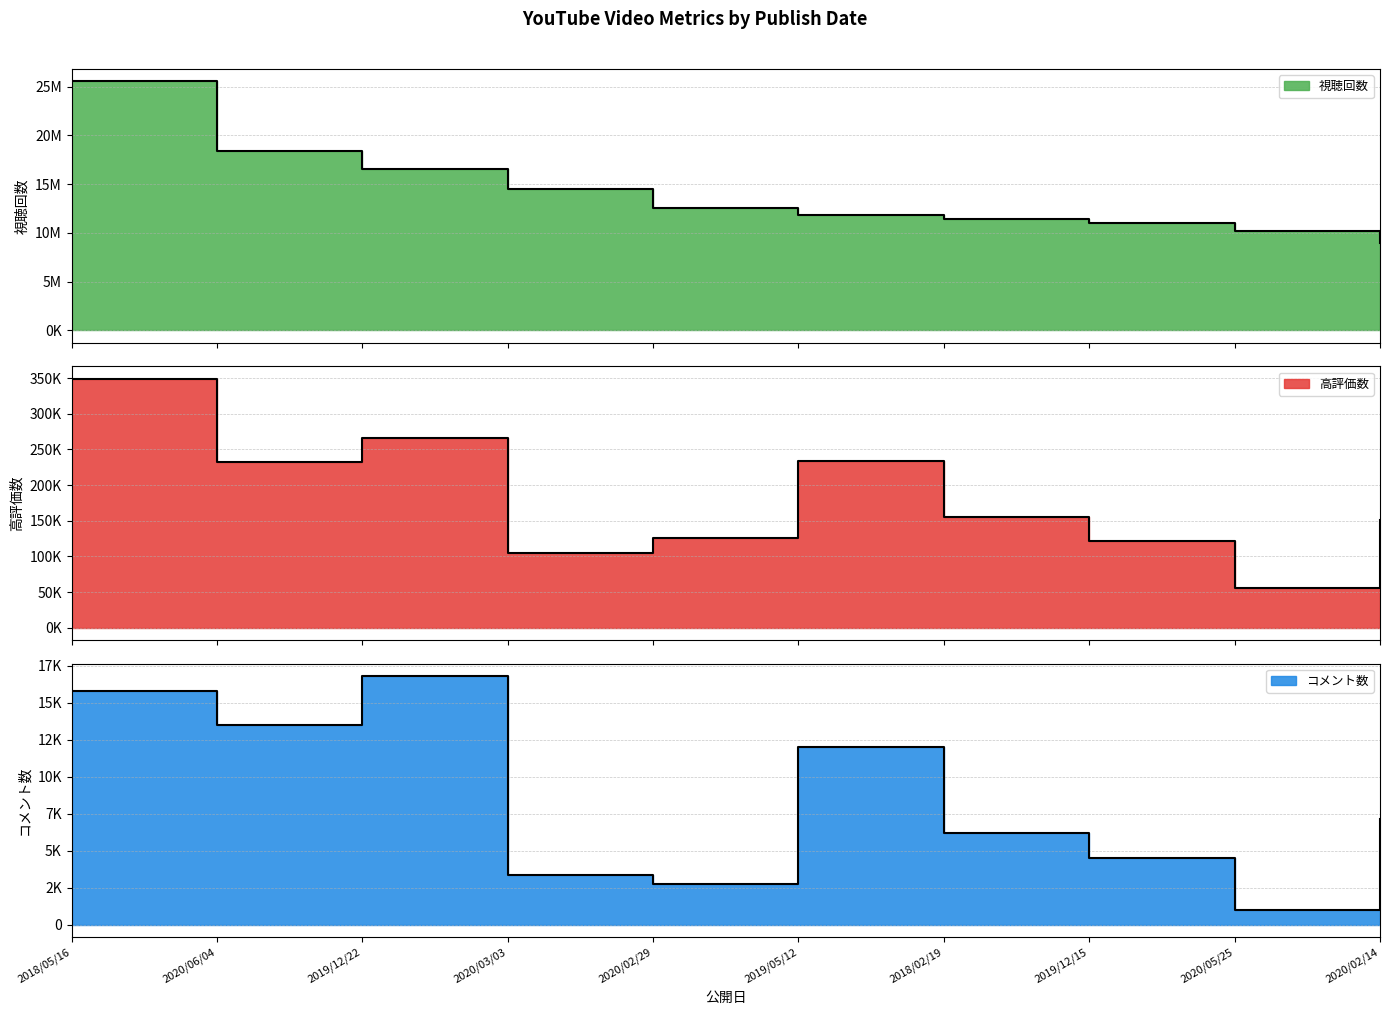

Which series has the largest total across all categories?

視聴回数